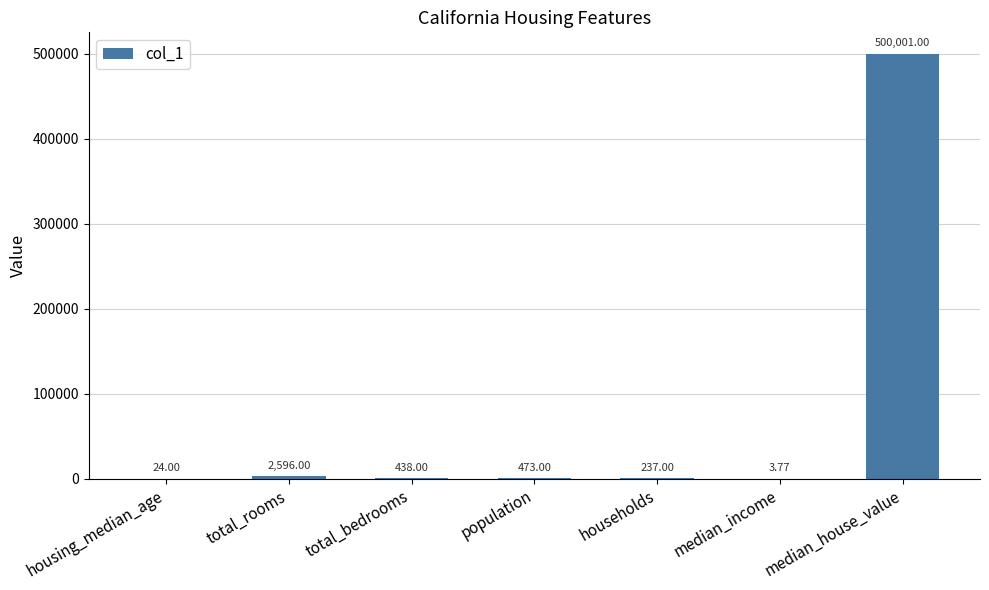

What is the sum of the values at total_bedrooms and housing_median_age?

462.0